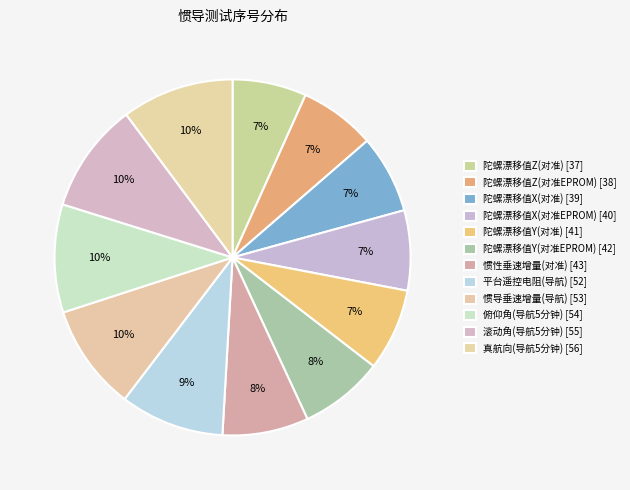

What percentage is the 平台遥控电阻(导航) [52] slice, to the nearest percent?

9%